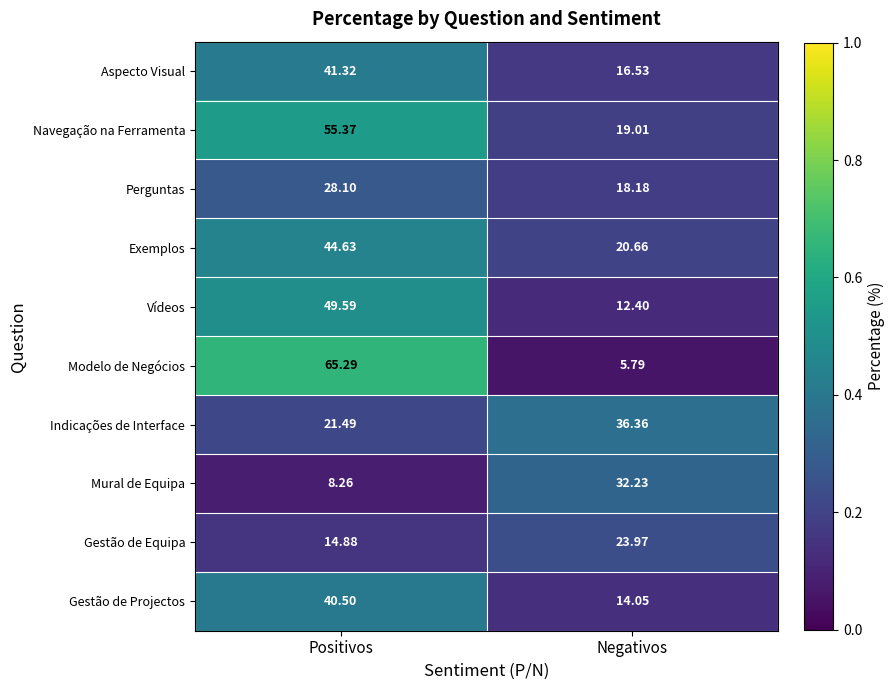

At which label does Modelo de Negócios reach its minimum?

Negativos